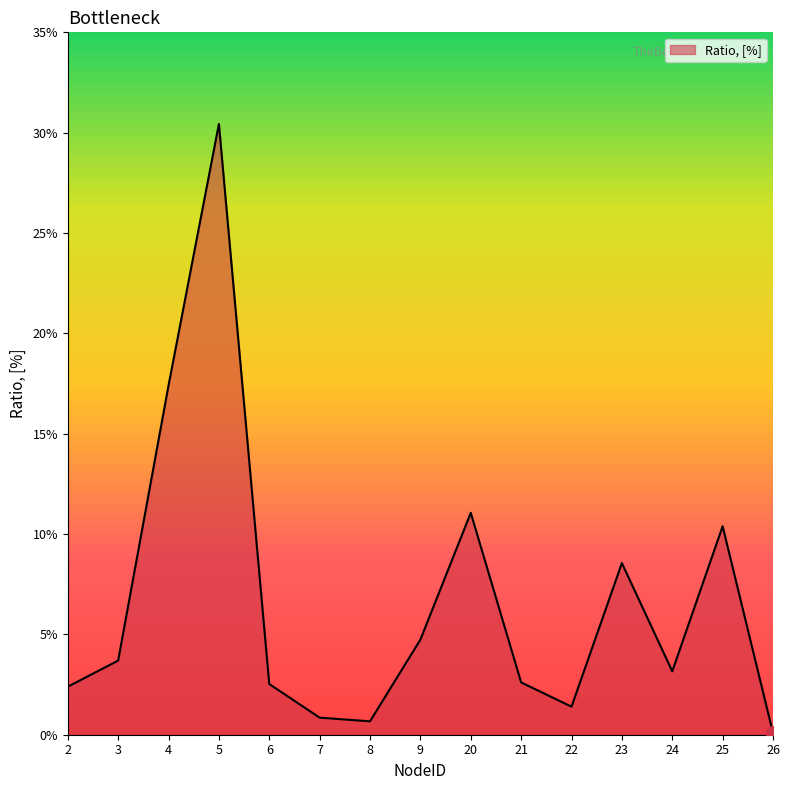

List the labels in order of value, smallest first.

26, 8, 7, 22, 2, 6, 21, 24, 3, 9, 23, 25, 20, 4, 5